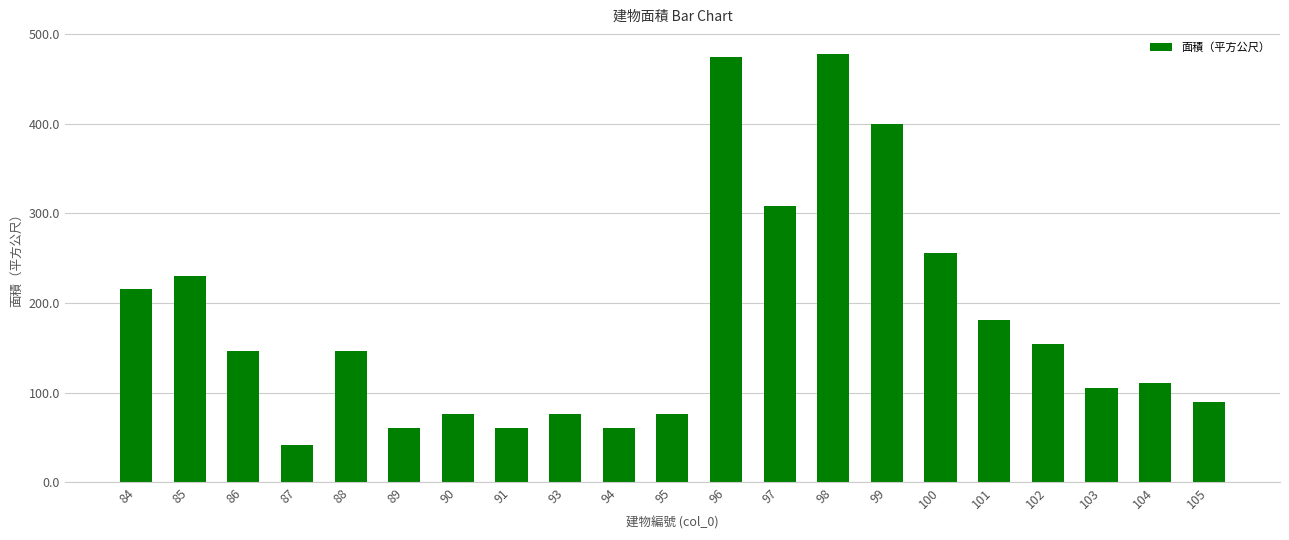

What is the sum of the values at 88 and 85?

375.6